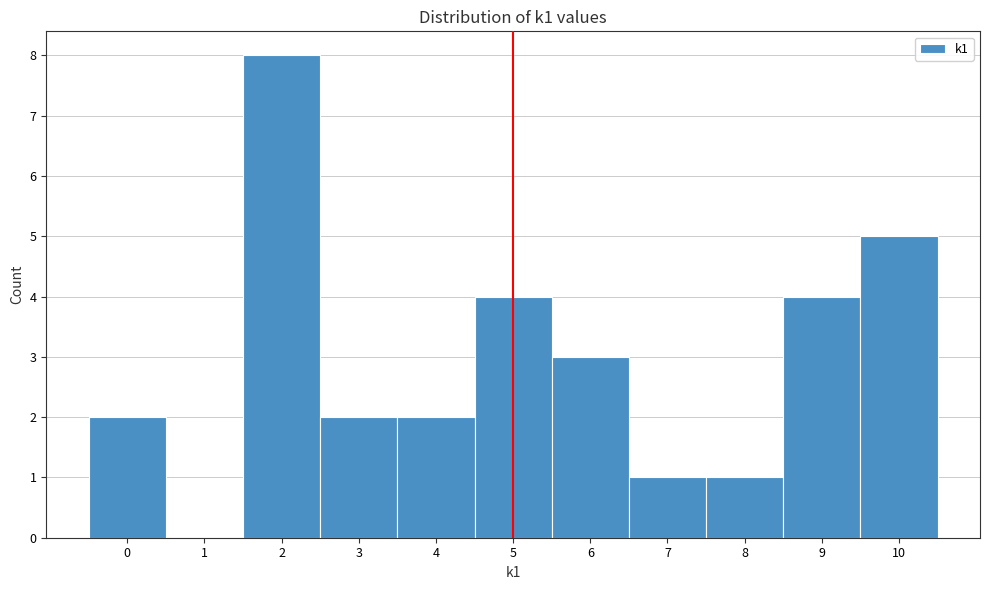

Over which range of the x-axis is the bar tallest?

1.5 to 2.5